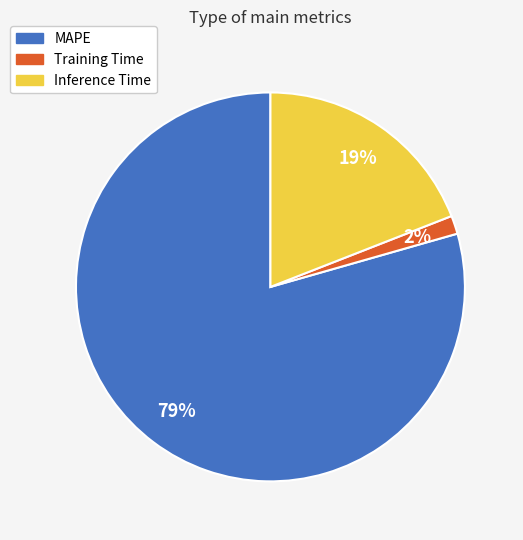

Which category has the smallest portion of the pie?

Training Time